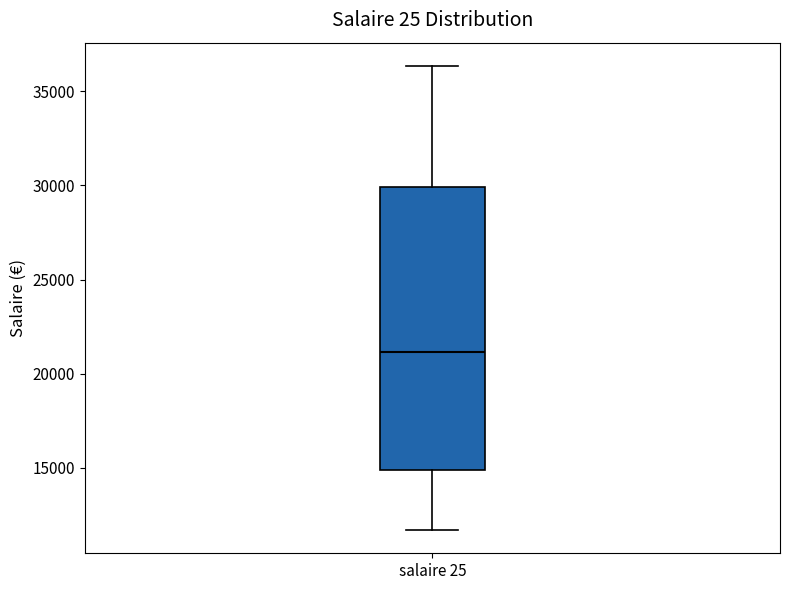

Read this box plot against the y-axis: the position of the median line, the range covered by the box, and the ends of both whiskers. The values are not printed on the chart, so give them approximately, as read against the axis.

median 21000, box 15000 to 30000, whiskers 11500 to 36500